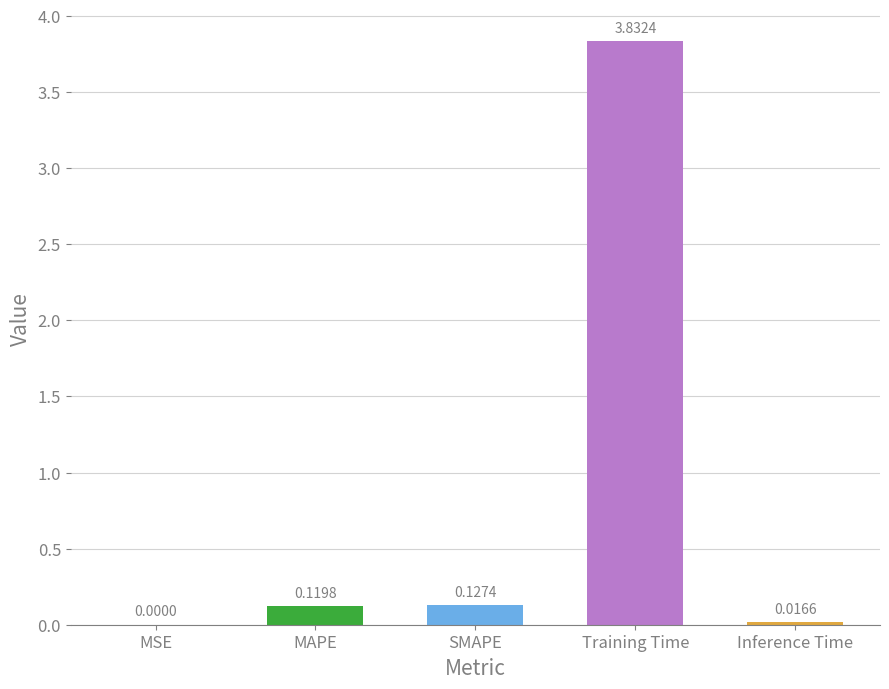

Which label corresponds to the largest value in the chart?

Training Time